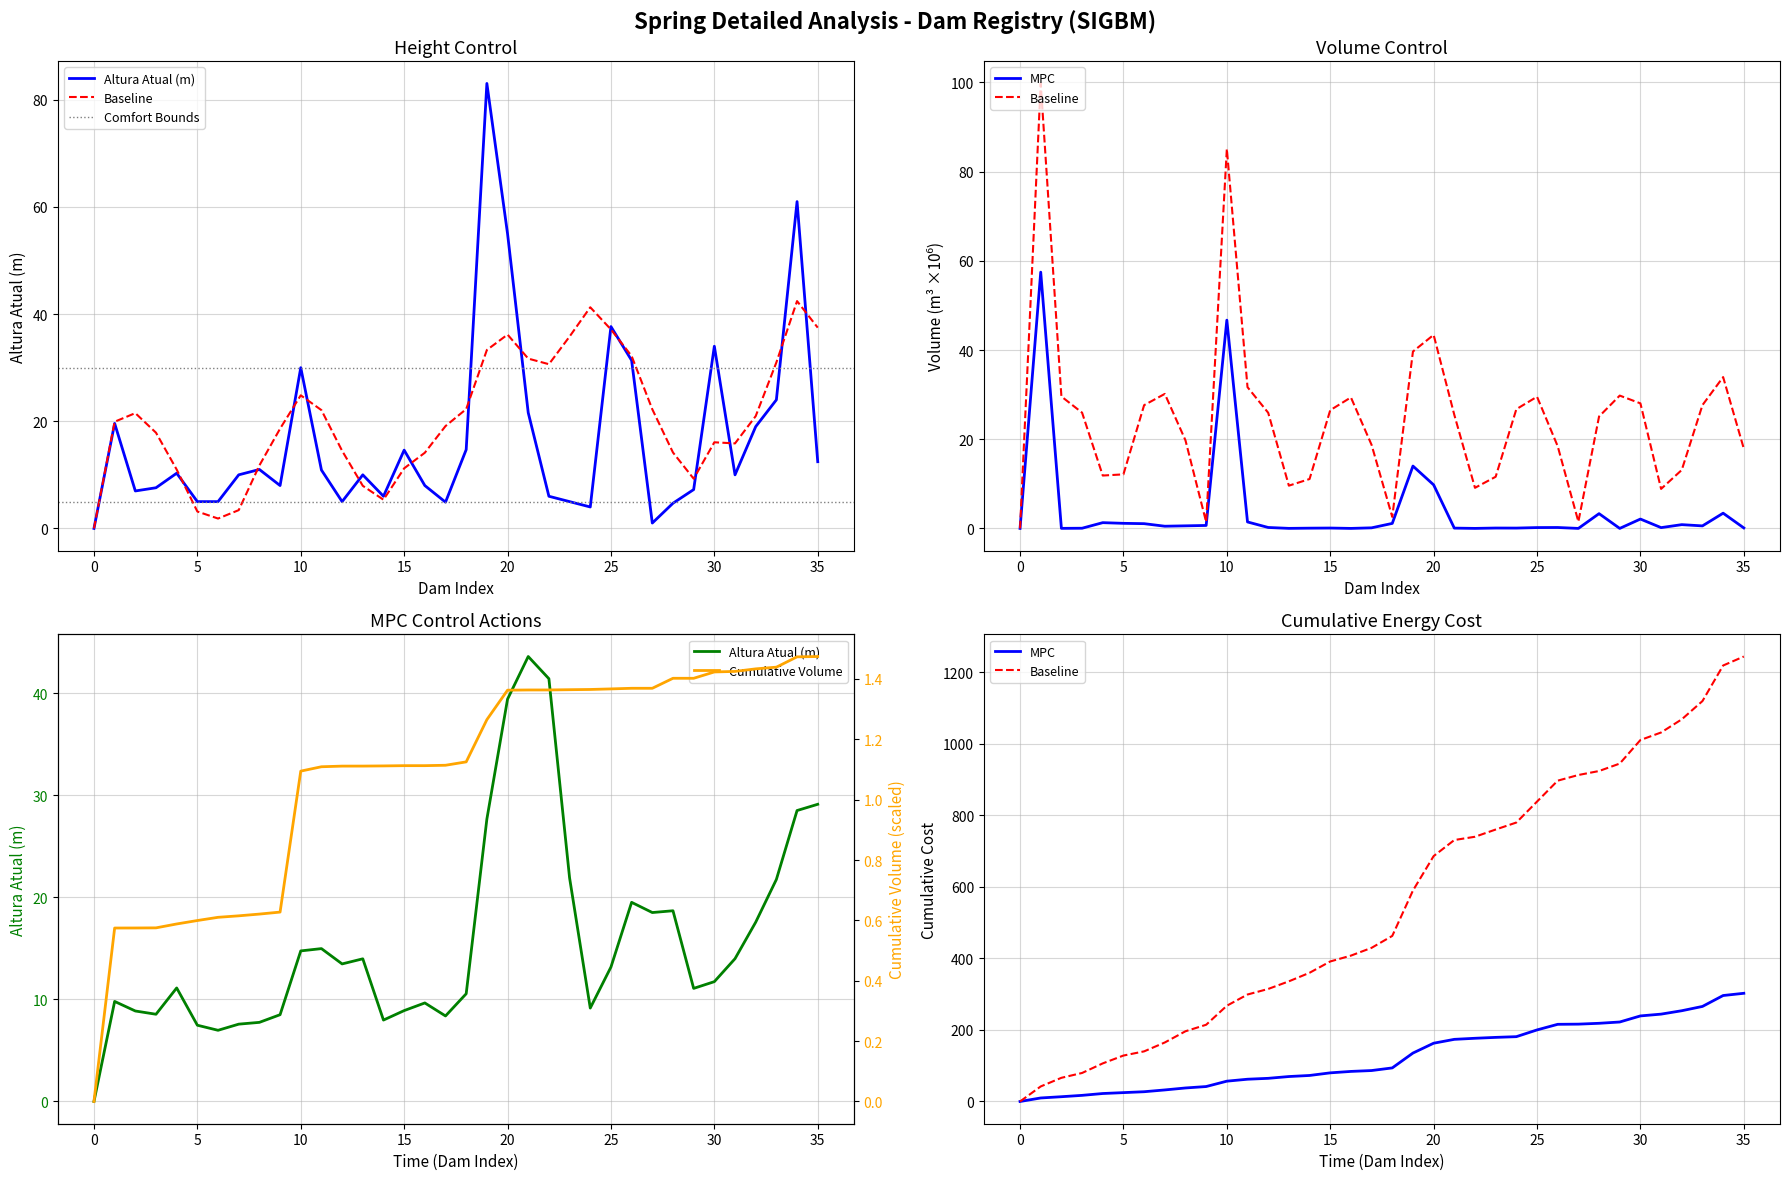

How many intersections are there between Altura Atual(m) and Volume Atual(m3, x1000)?

3